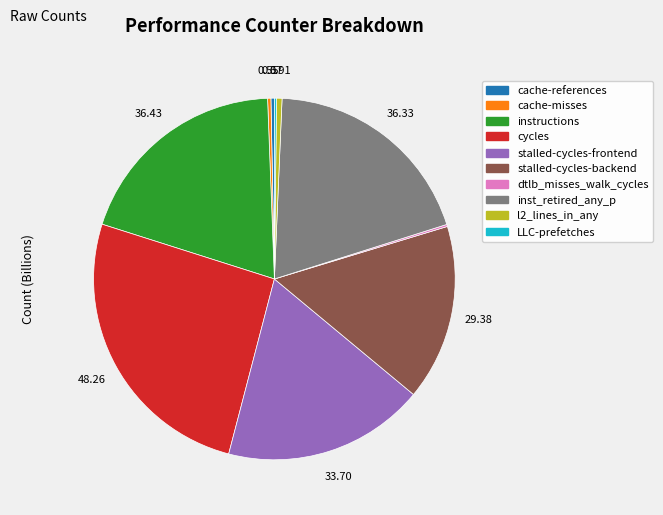

Approximately how many times larger is the value at stalled-cycles-frontend compared to stalled-cycles-backend?

1.1